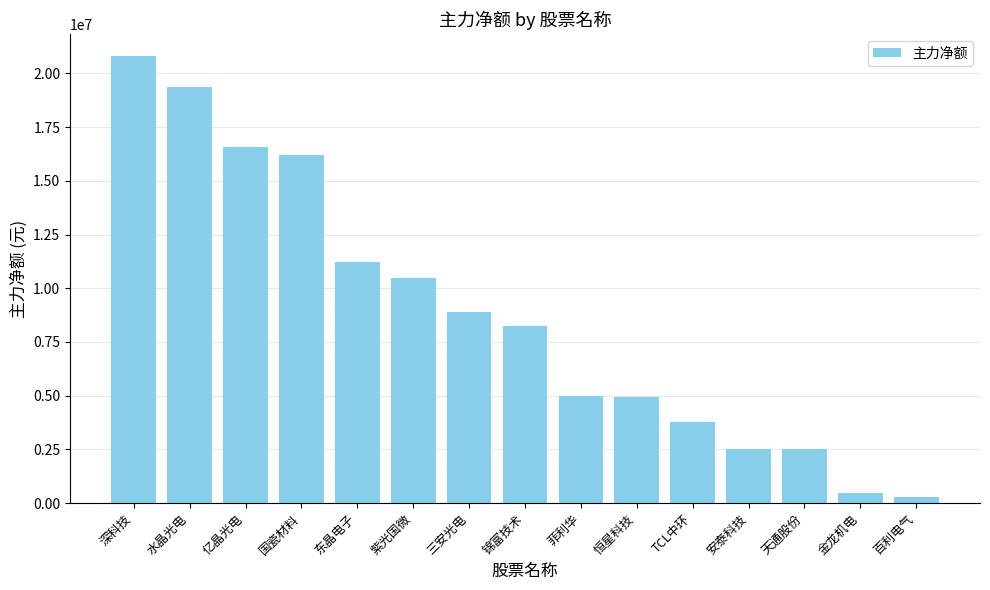

How many data points does each series have?

15